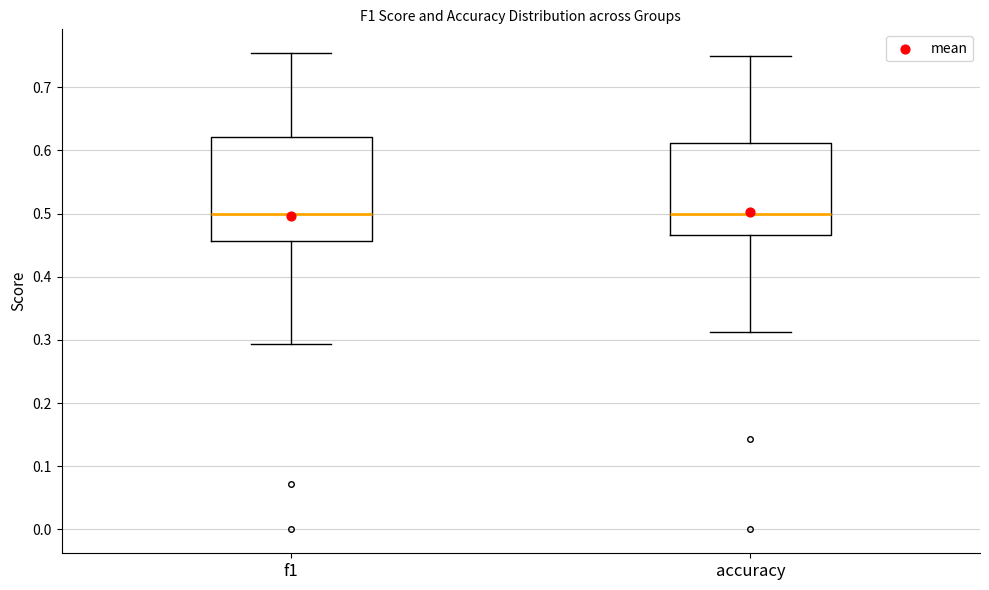

Comparing the boxes themselves (not the whiskers), which one is the tallest?

f1